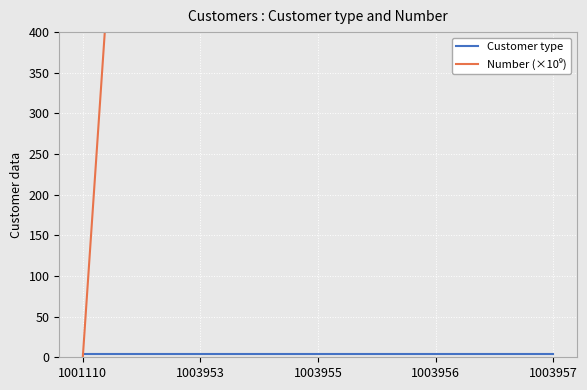

The Customer type series shows 6.1 at 1001110. True or false?

False